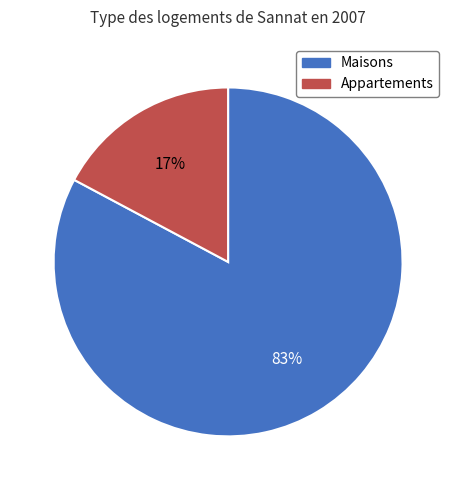

Is there a majority slice in this chart?

Yes